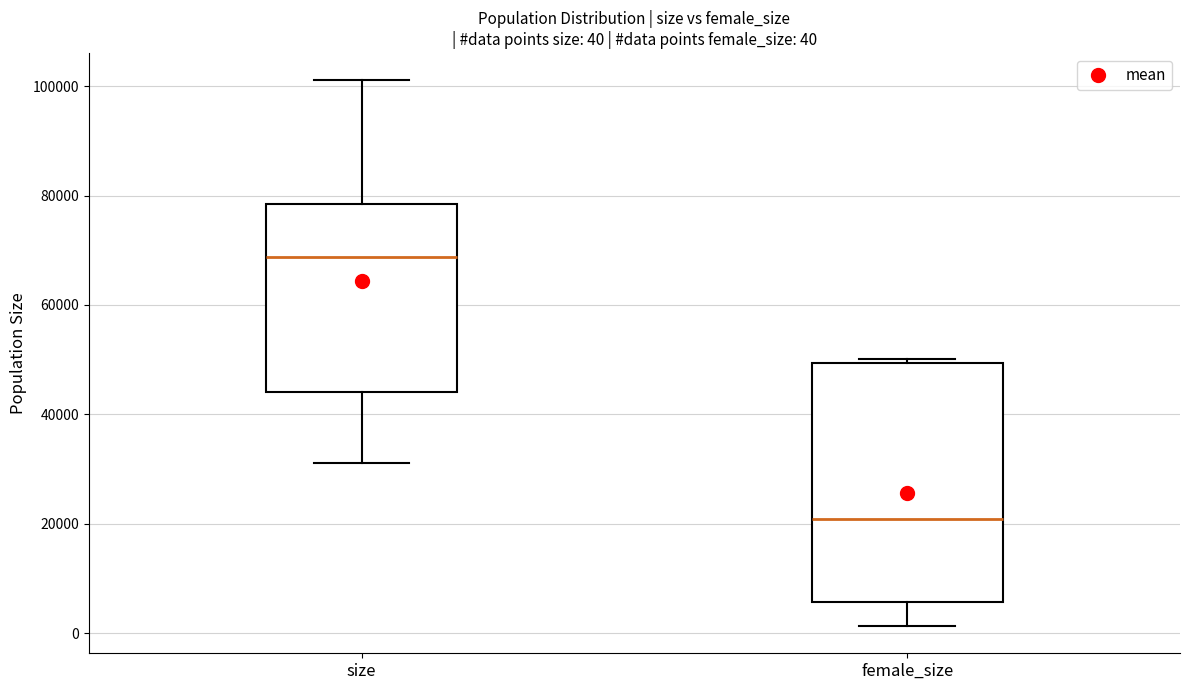

Which box has the lowest median line?

female_size